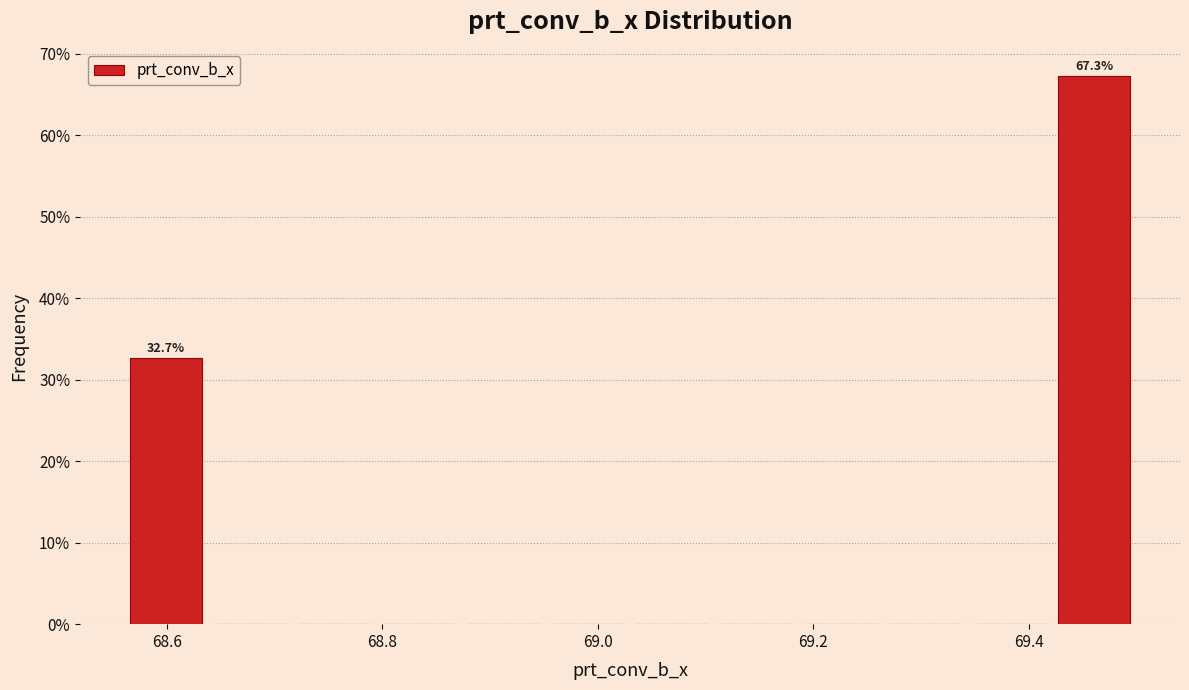

Around what value on the x-axis is the tallest bar? Give the approximate position of its centre, as read against the axis.

69.46